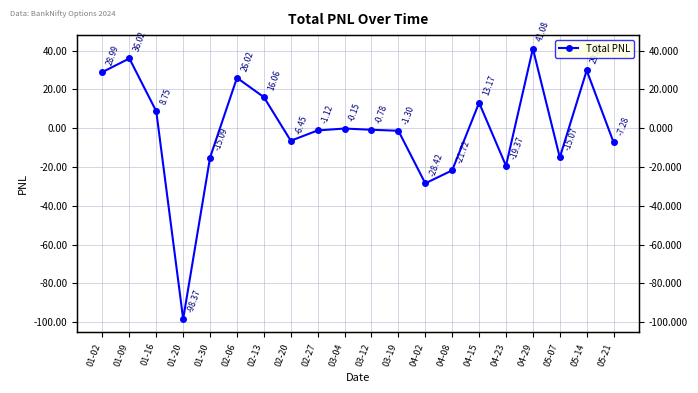

Reading right to left, list all the values displayed in this chart.

05-21=-7.3	05-14=29.8	05-07=-15.1	04-29=41.1	04-23=-19.4	04-15=13.2	04-08=-21.7	04-02=-28.4	03-19=-1.3	03-12=-0.8	03-04=-0.1	02-27=-1.1	02-20=-6.5	02-13=16.1	02-06=26.0	01-30=-15.1	01-20=-98.4	01-16=8.8	01-09=36.0	01-02=29.0